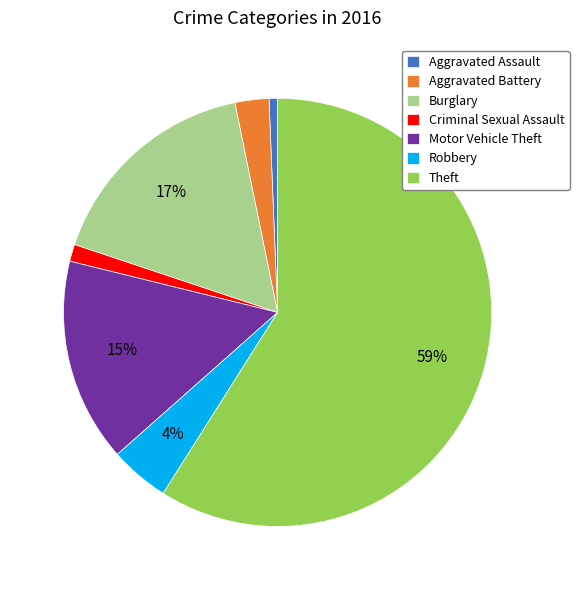

What percentage is the Motor Vehicle Theft slice, to the nearest percent?

15%